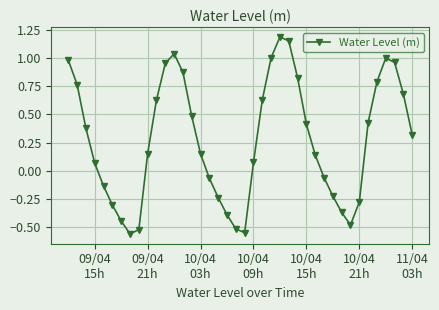

Count the number of categories in the chart.

40